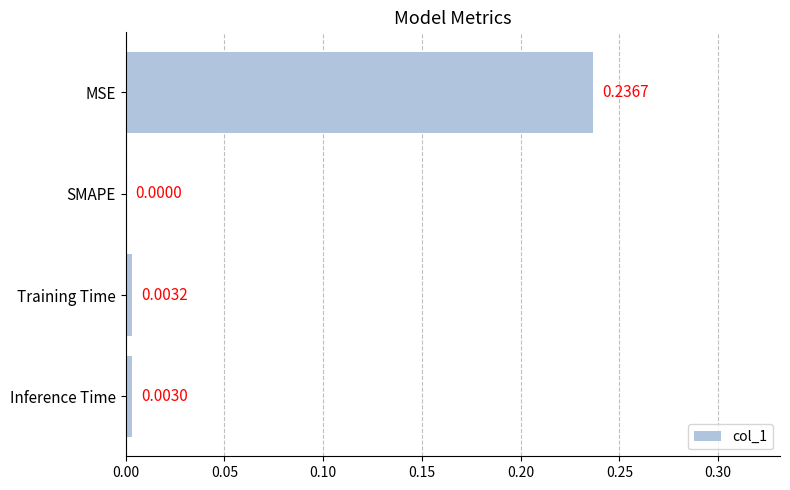

At which label is the value closest to 0?

SMAPE